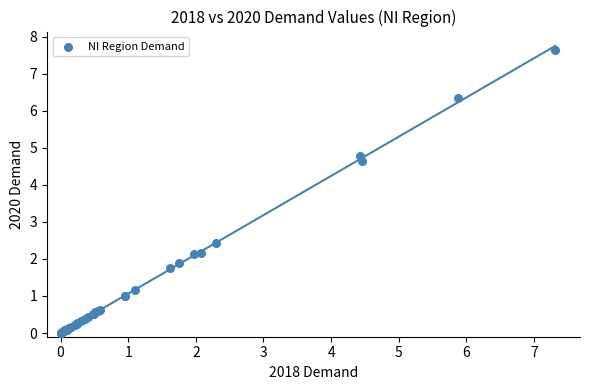

What Y value in the scatter plot is closest to 3?

2.4